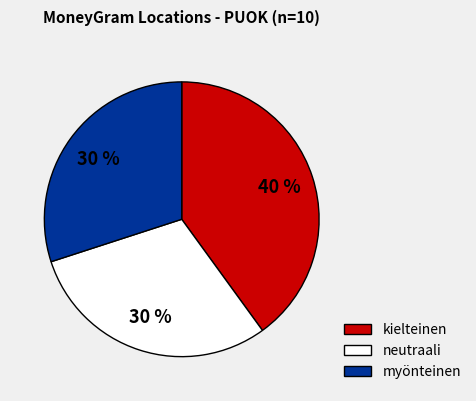

To the nearest percent, what percentage of the pie is neutraali?

30%